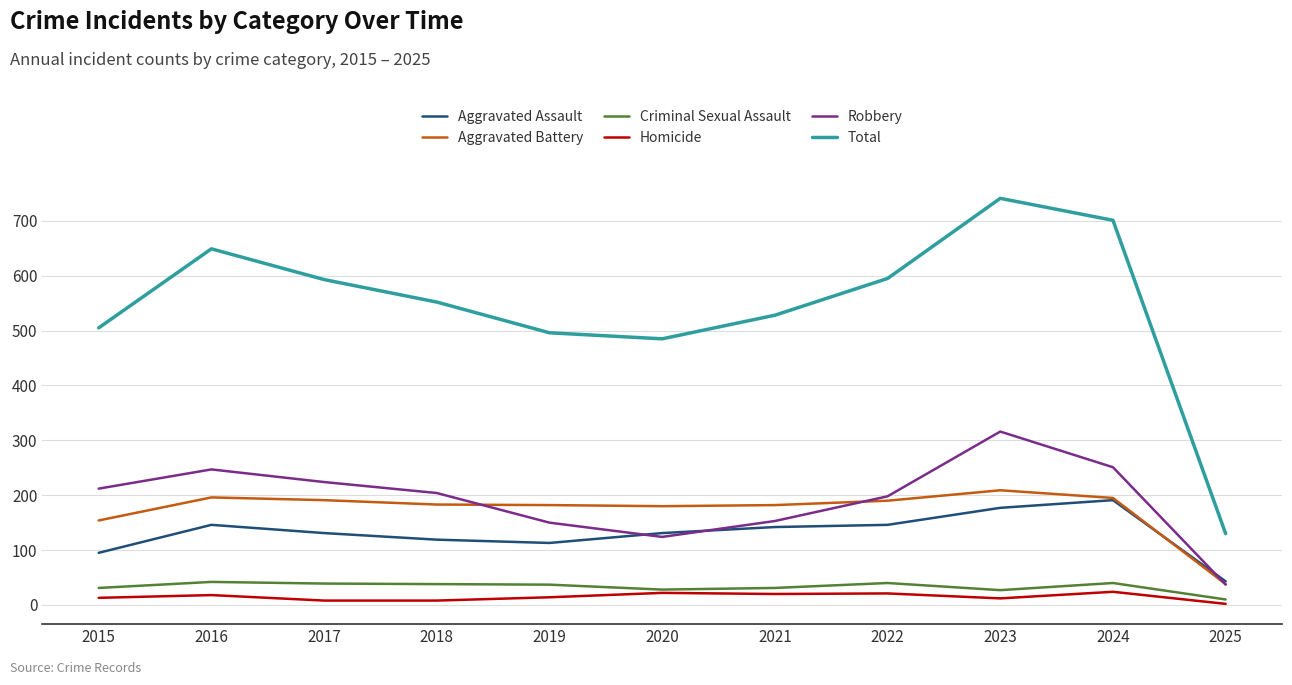

What is the greatest value displayed?

741